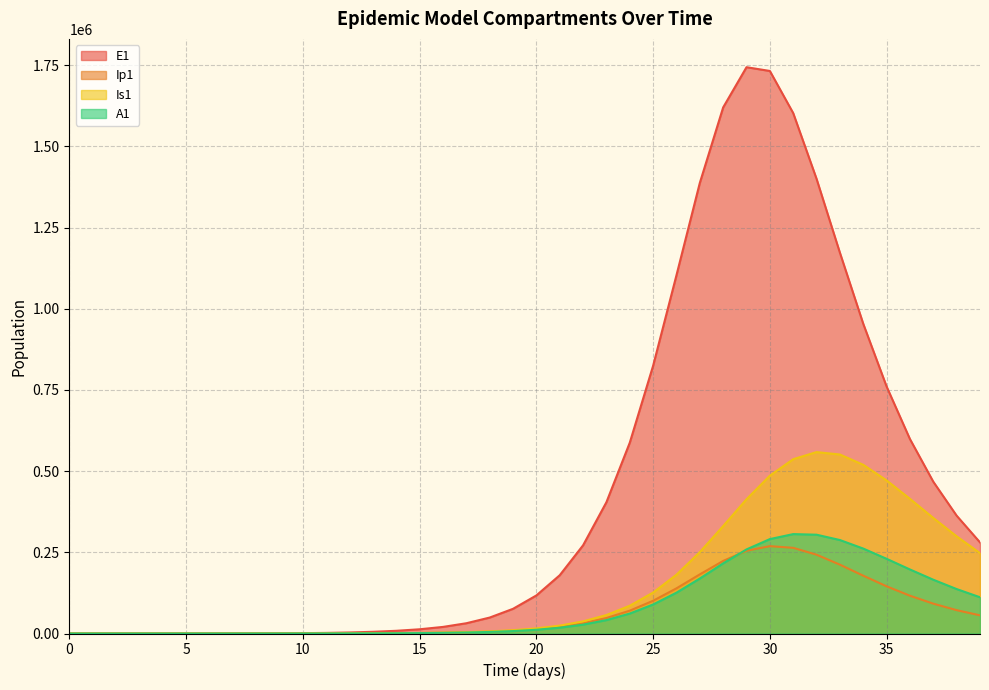

Which series has the widest spread of values?

E1